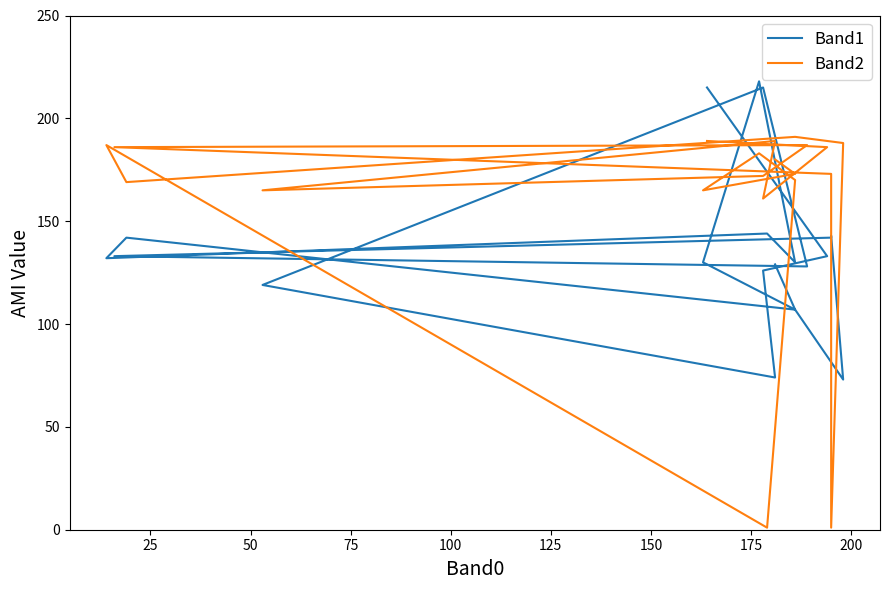

What is the smallest value displayed?

1